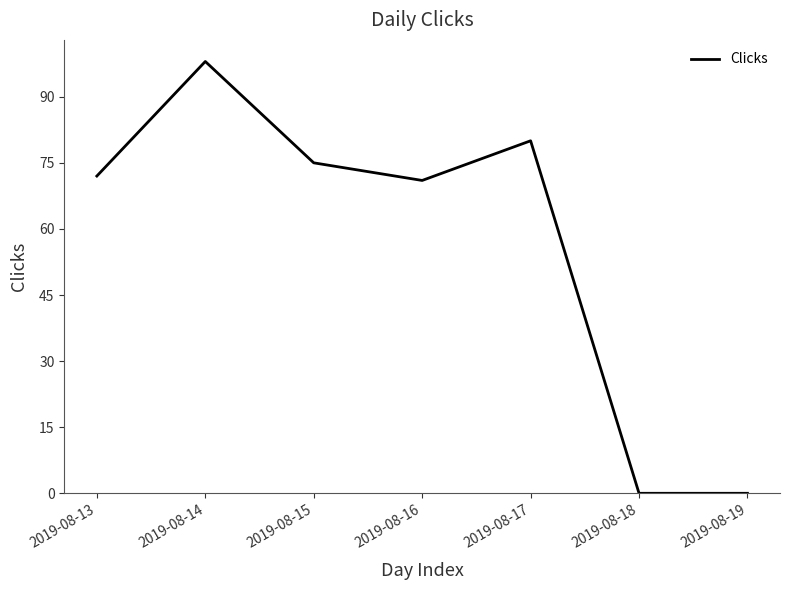

Between 2019-08-14 and 2019-08-13, which is larger?

2019-08-14